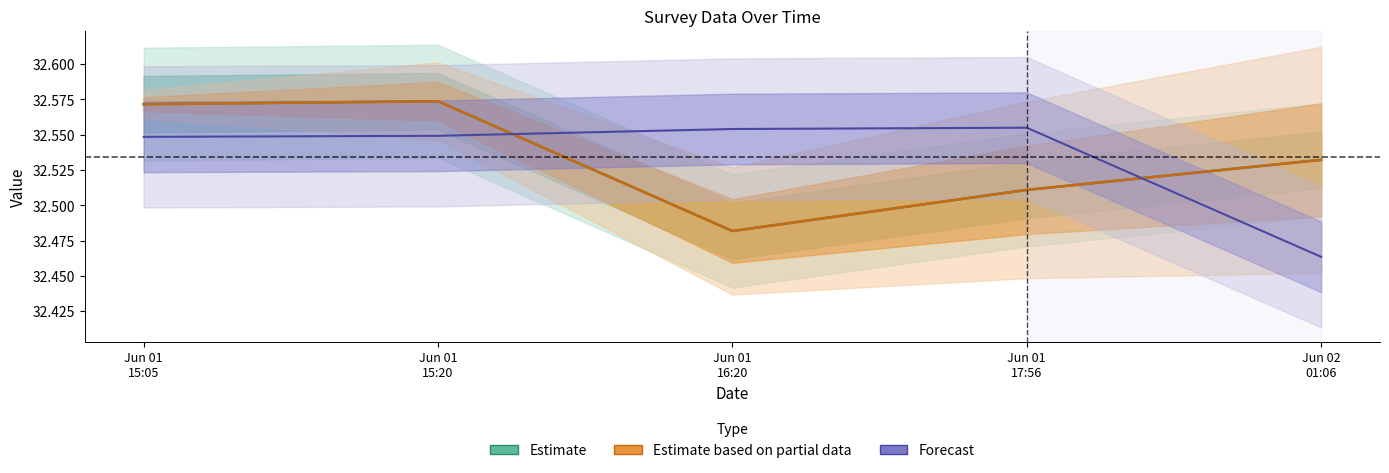

What position from the left is Jun 01
15:05?

1